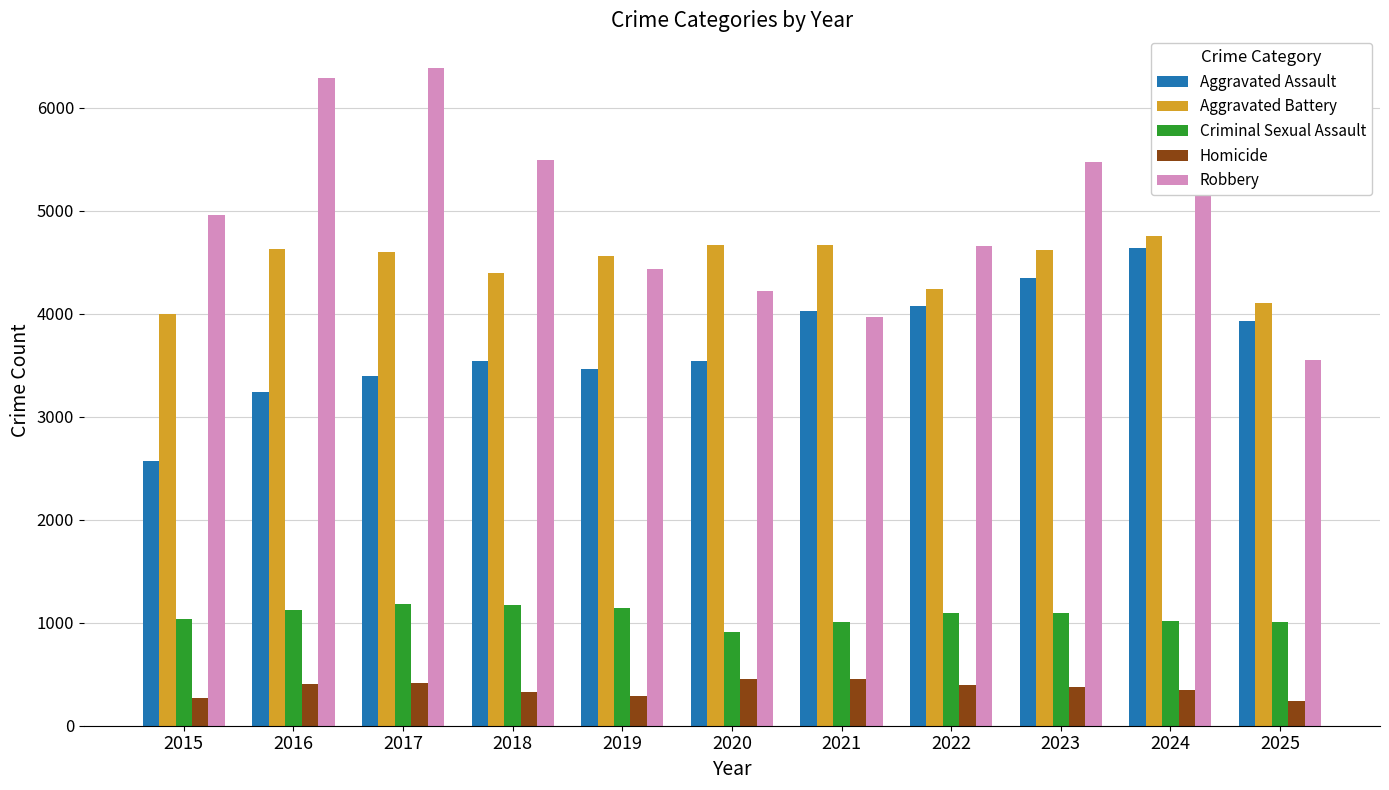

What is the average value of the Aggravated Assault series?

3709